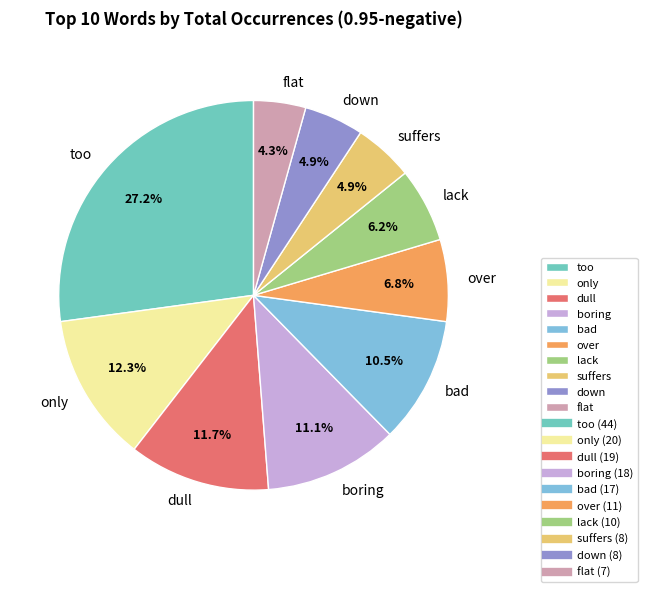

Do lack and dull together represent more than half of the pie?

No